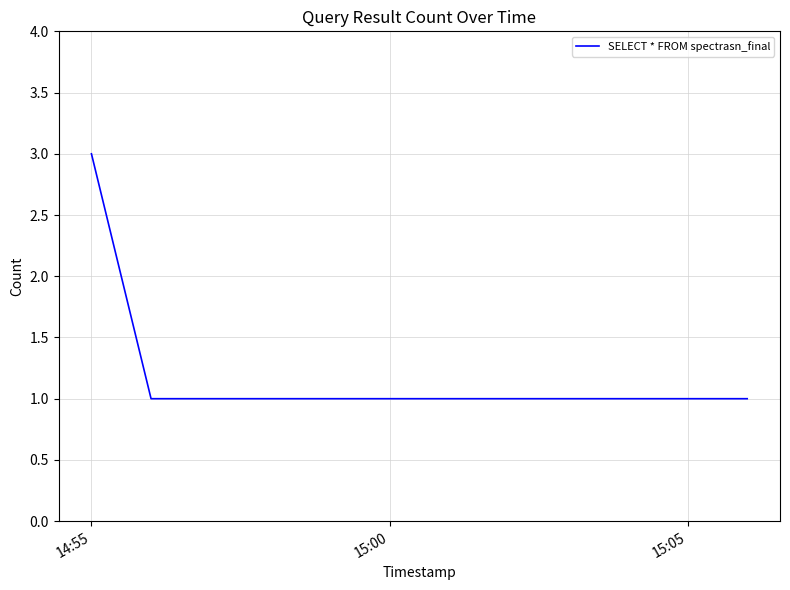

True or false: the data has more than 1 interior local peaks.

False